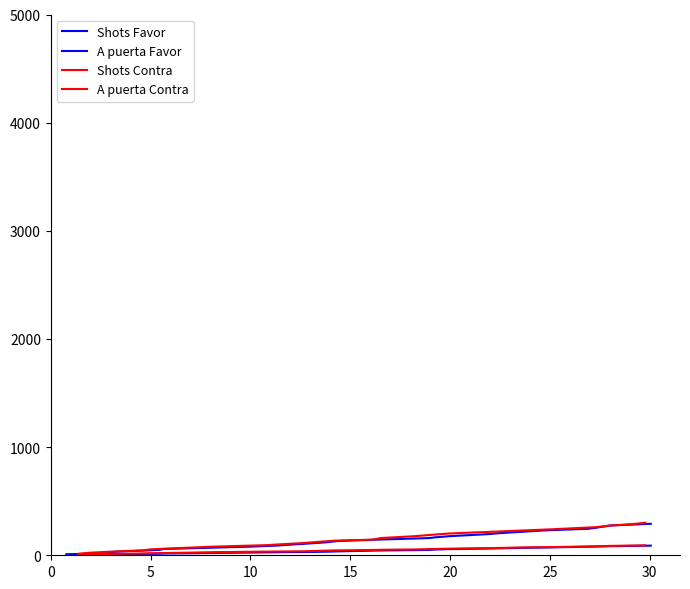

True or false: Shots Favor and A puerta Favor cross at least once.

False